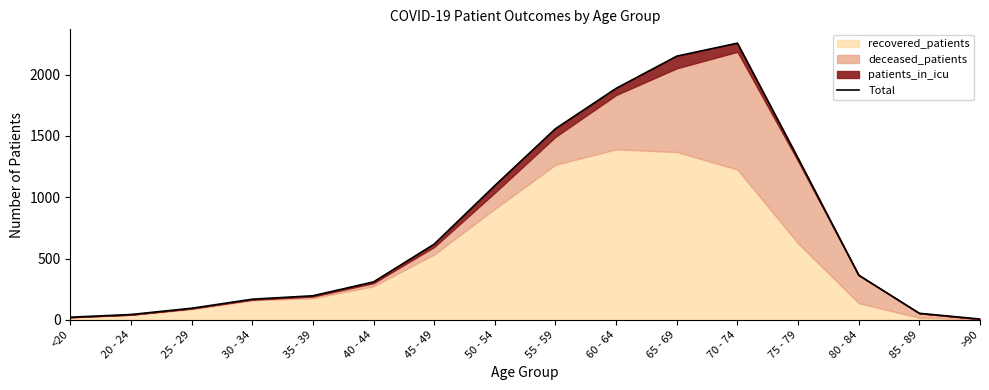

What is the label of the 4th point from the left?

30 - 34